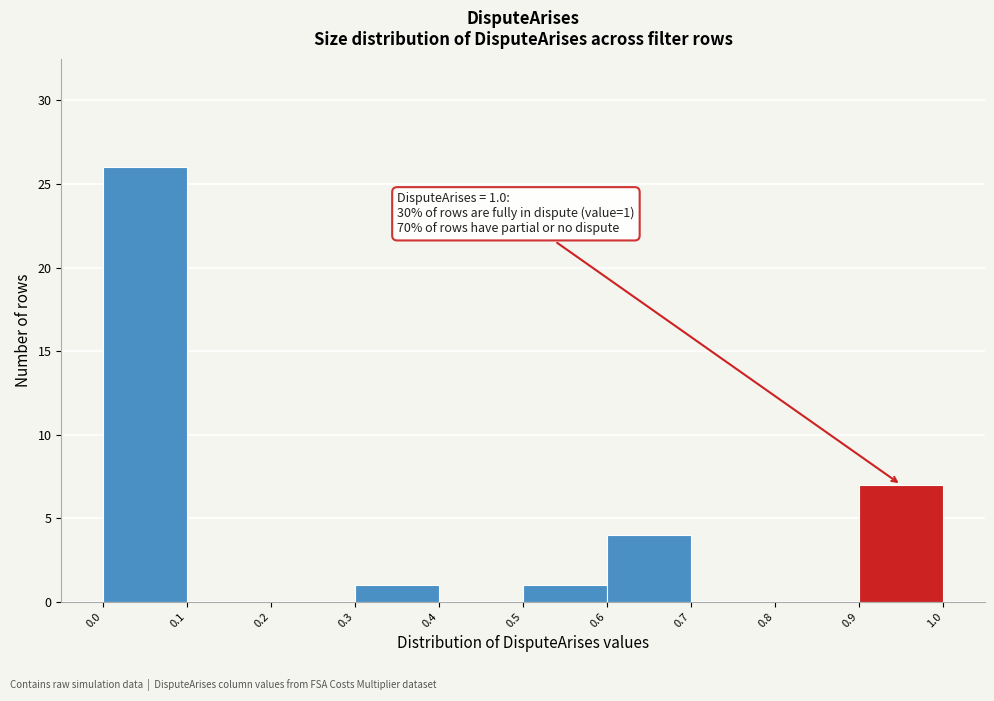

Over which range of the x-axis is the bar tallest?

0.0 to 0.1